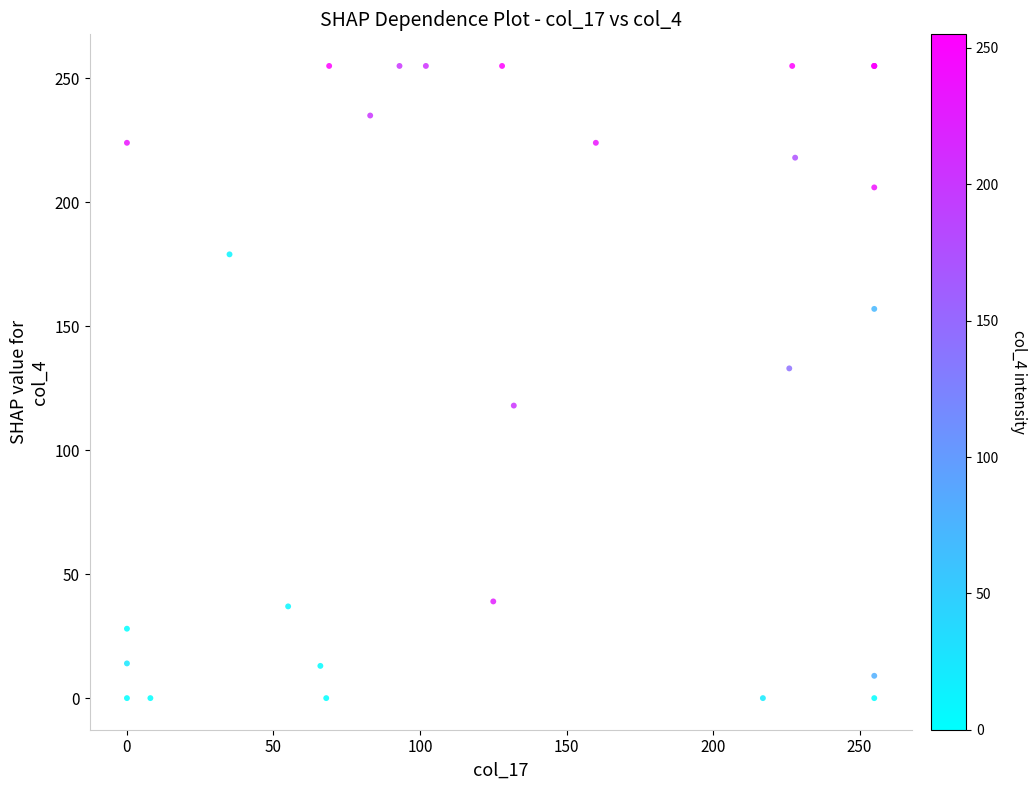

What Y value in the scatter plot is closest to 127?

133